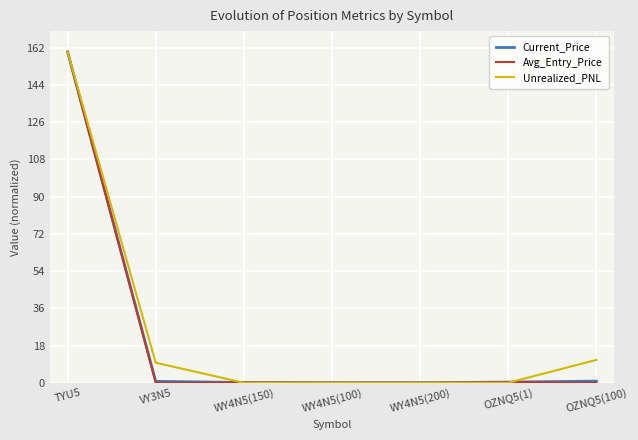

After their last crossing, which series has the higher values: Current_Price or Unrealized_PNL?

Unrealized_PNL